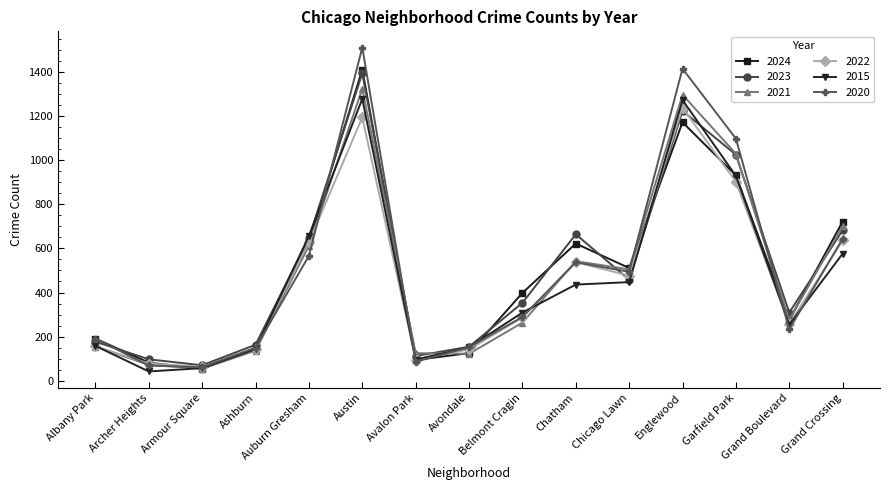

What is the label of the 6th point from the left?

Austin